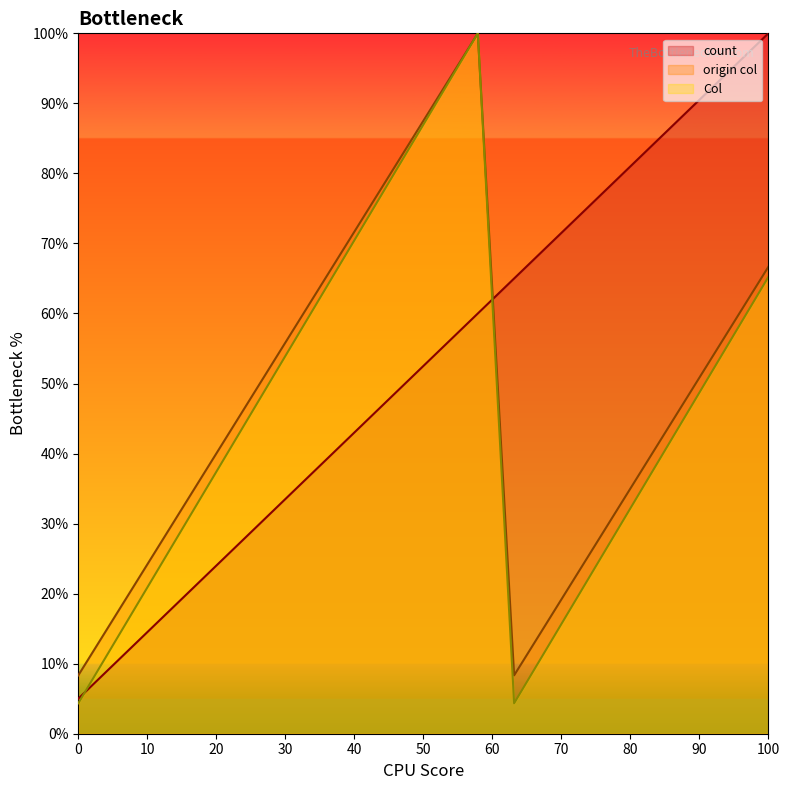

What is the difference between the highest and lowest values at 100?

34.8